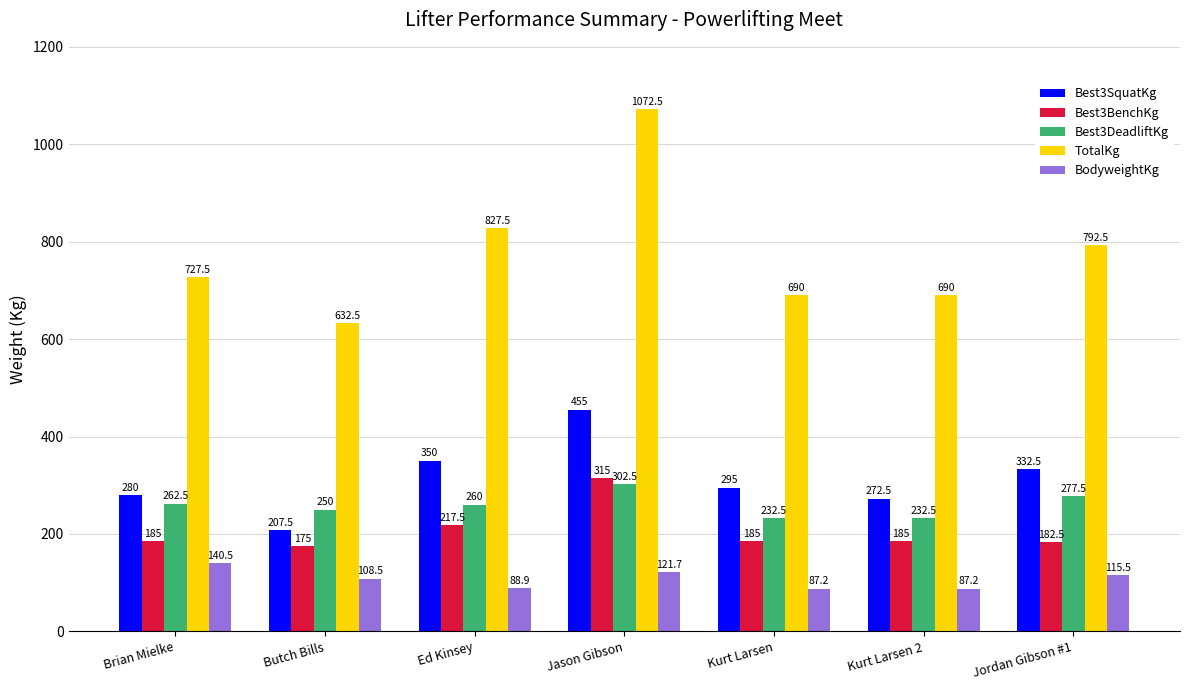

What is the difference between the second highest and minimum values in the BodyweightKg series?

34.5